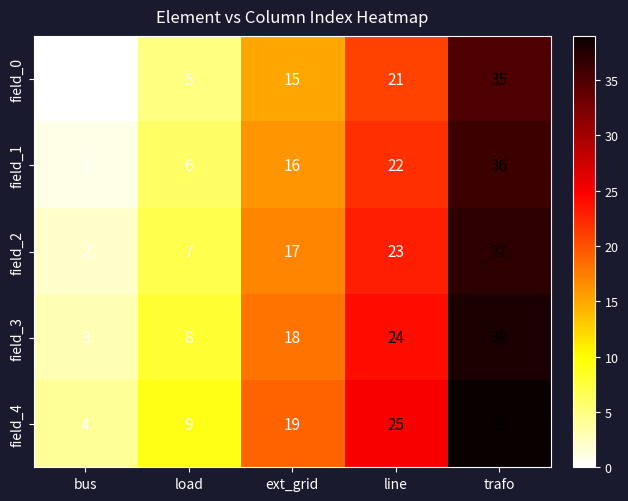

What is the minimum value for field_4?

4